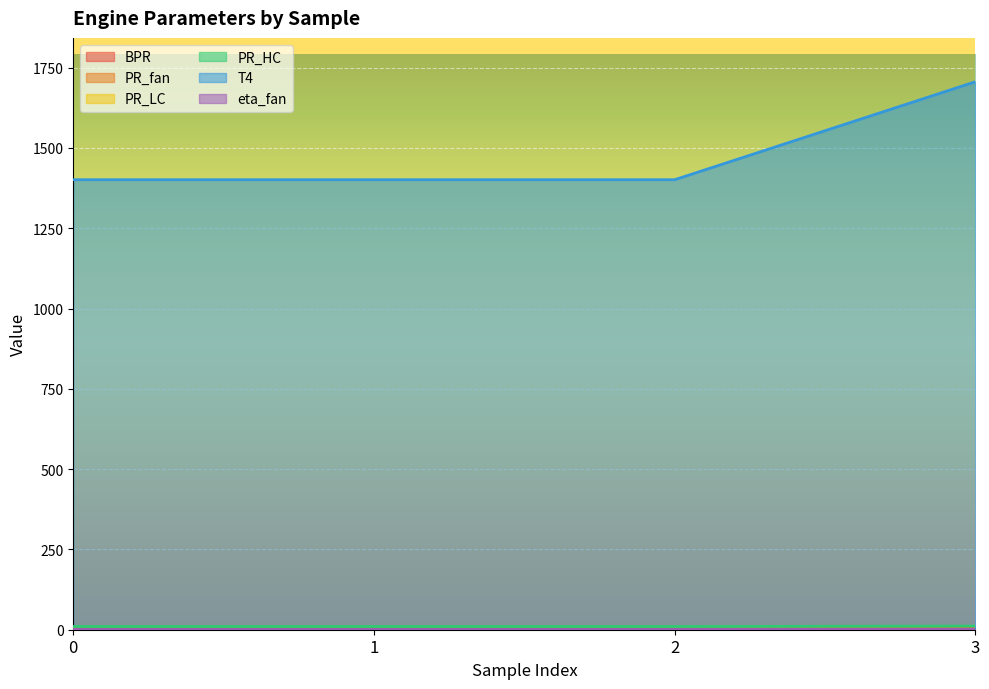

True or false: PR_fan has more than 0 interior local peaks.

False